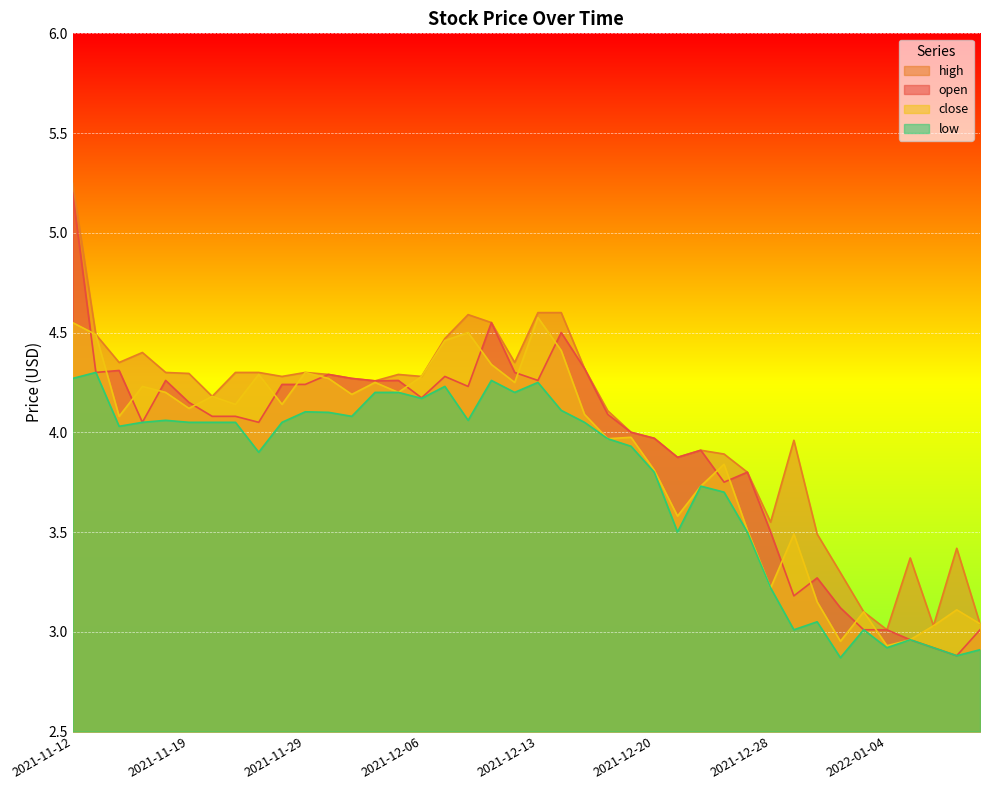

Which label corresponds to the largest value in the chart?

2021-11-12